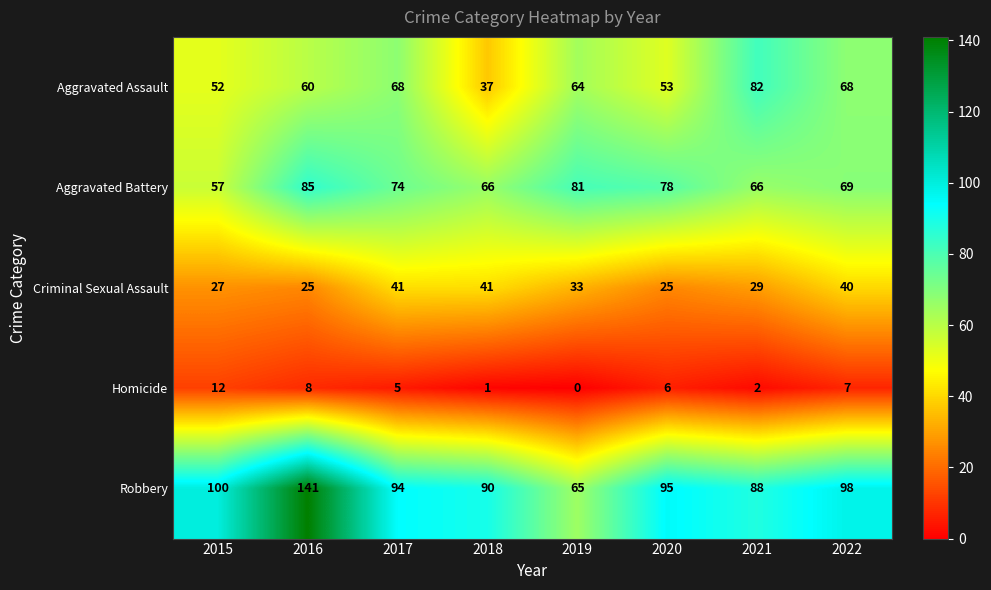

Where does the Aggravated Battery series first go above 74?

2016